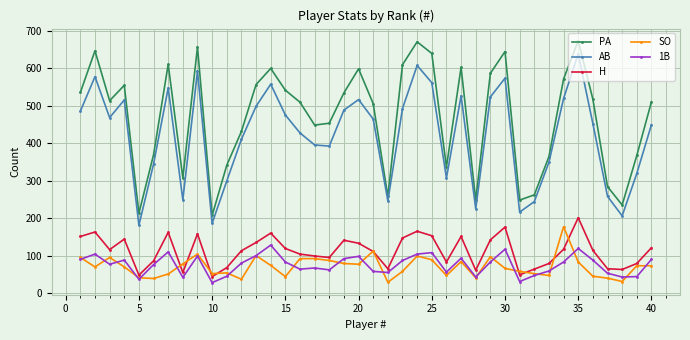

Which series has the largest range (max minus min)?

PA